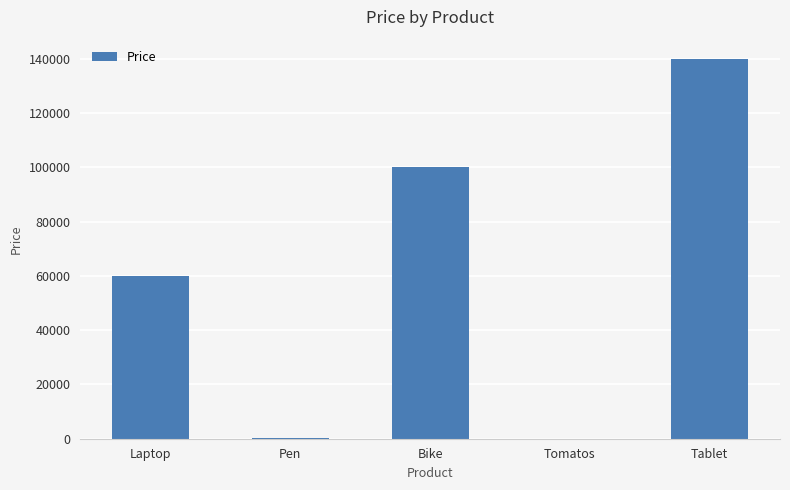

What is the maximum value shown in the chart?

140000